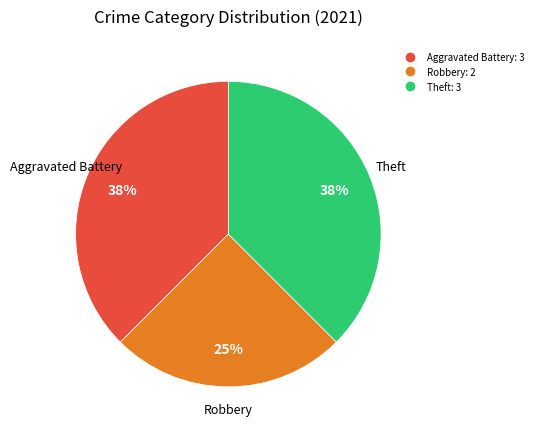

To the nearest percent, what is the average slice percentage?

33%